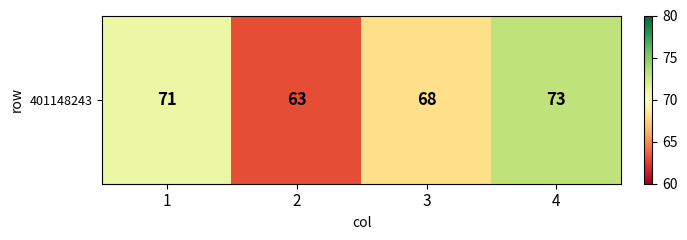

Approximately how many times larger is the value at 1 compared to 2?

1.1